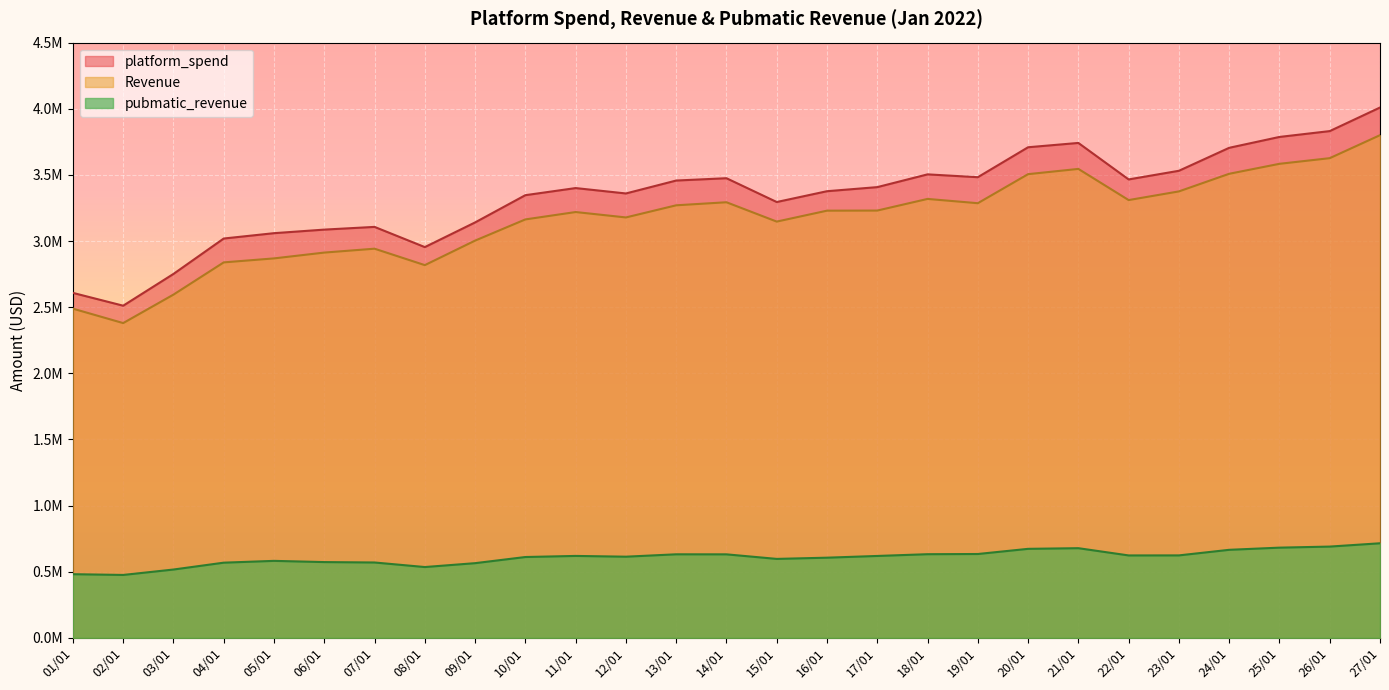

At which category does the chart reach its minimum across all series?

02/01